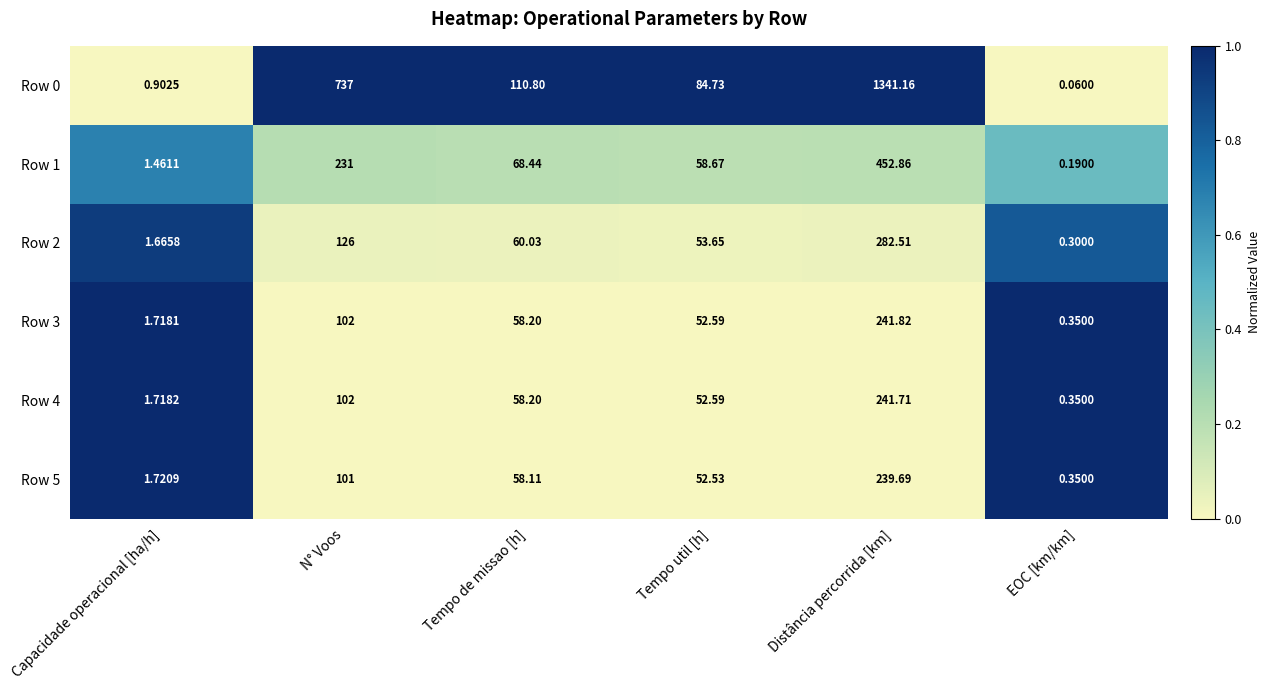

At which label does Row 0 first exceed 110?

N° Voos